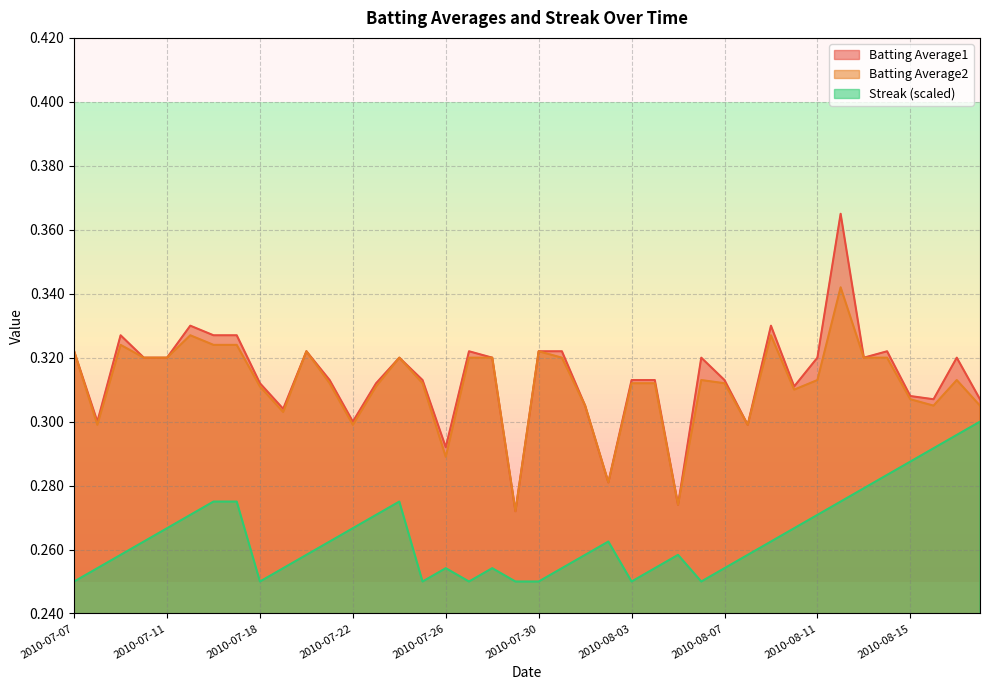

Which series has the largest total across all categories?

Batting Average1